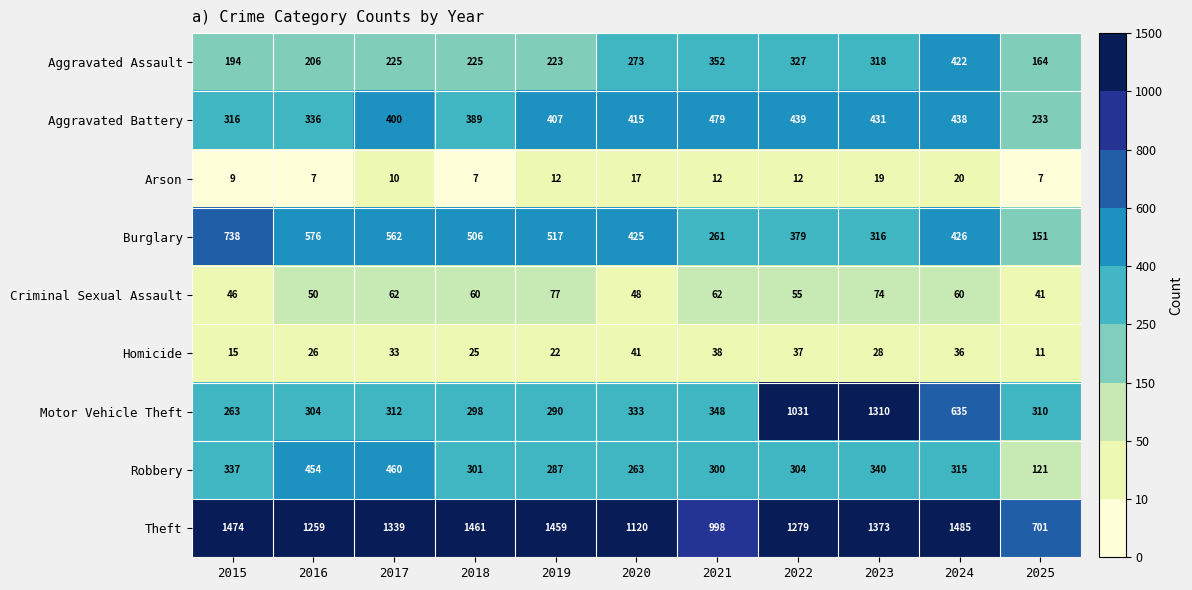

What is the difference between the second highest and second lowest values in the Aggravated Battery series?

123